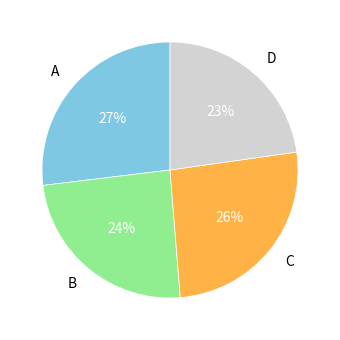

Which has a higher value, C or D?

C